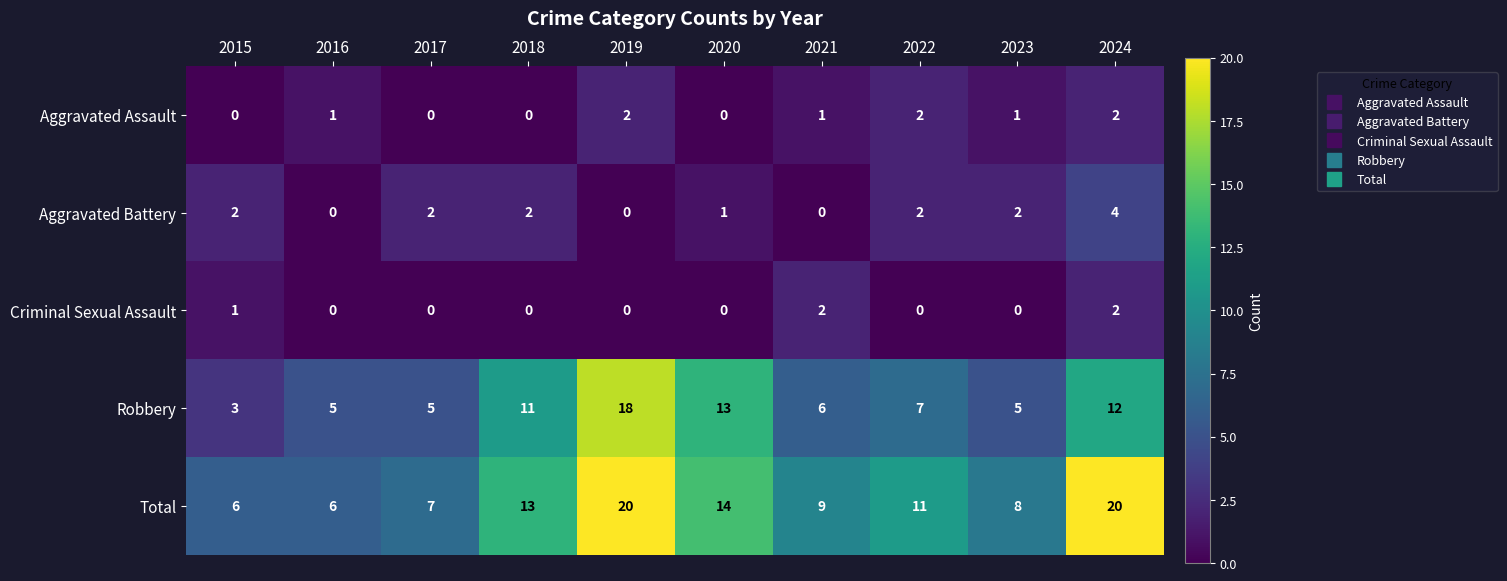

Which series has the largest total across all categories?

Total